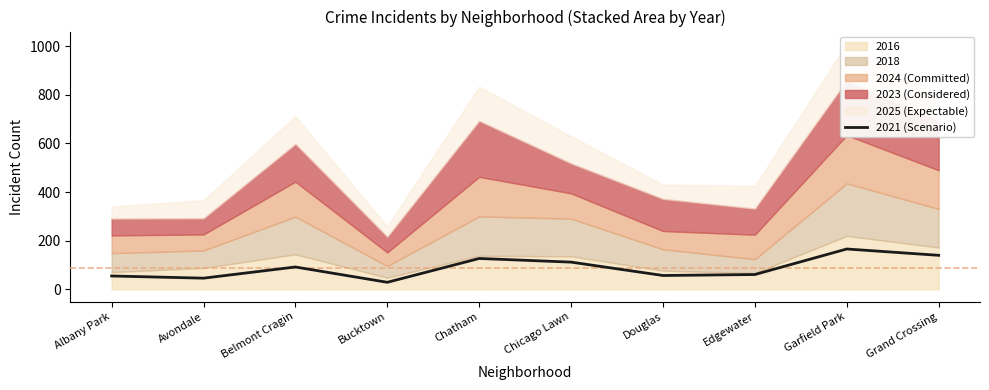

List the labels in order of value, largest first.

Garfield Park, Grand Crossing, Chatham, Chicago Lawn, Belmont Cragin, Edgewater, Douglas, Albany Park, Avondale, Bucktown